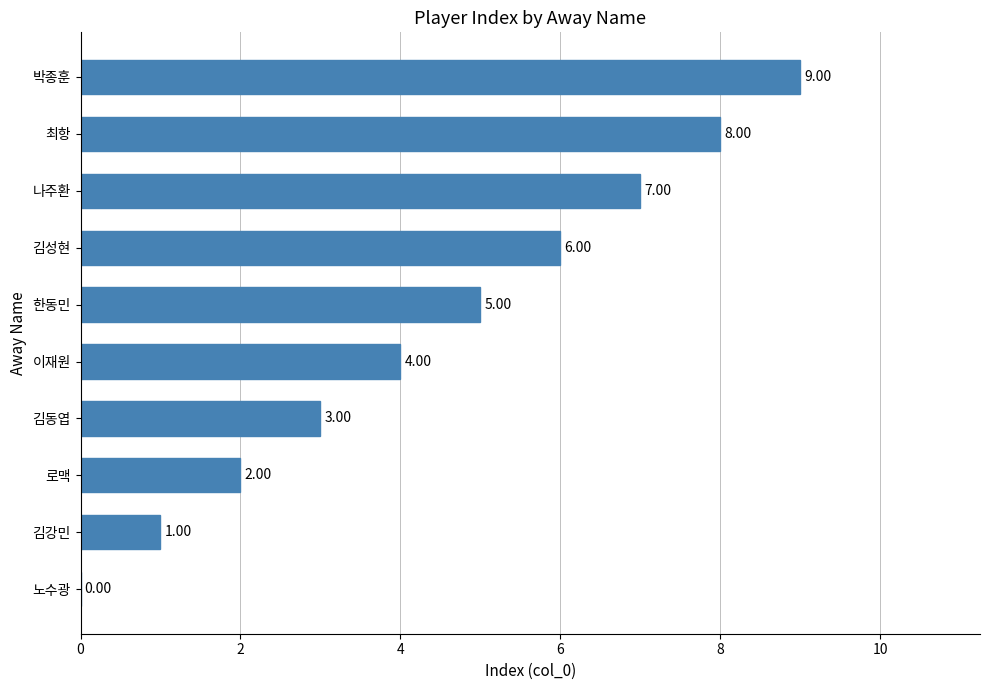

At which label is the value closest to 4?

이재원